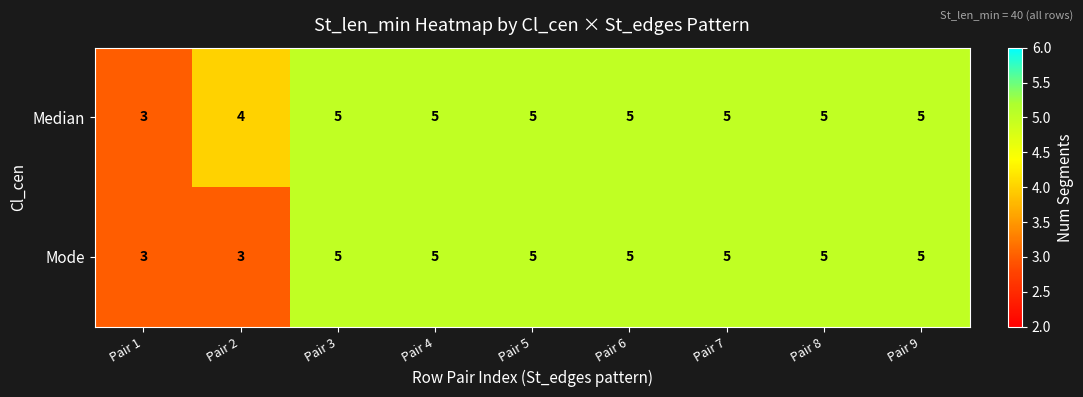

The Mode series shows 3 at Pair 2. True or false?

True